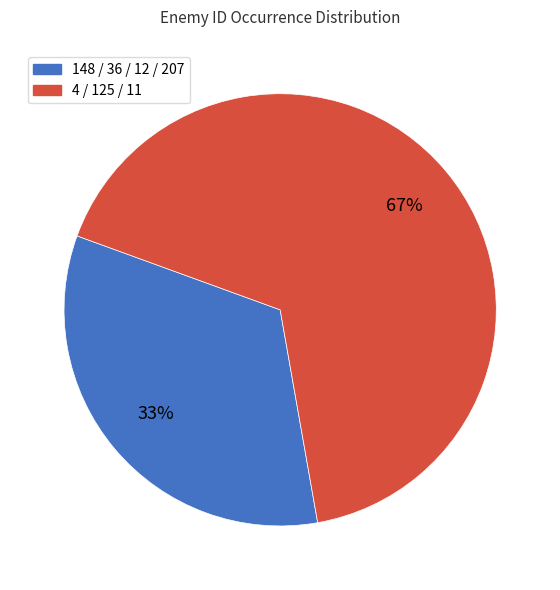

Is there a majority slice in this chart?

Yes